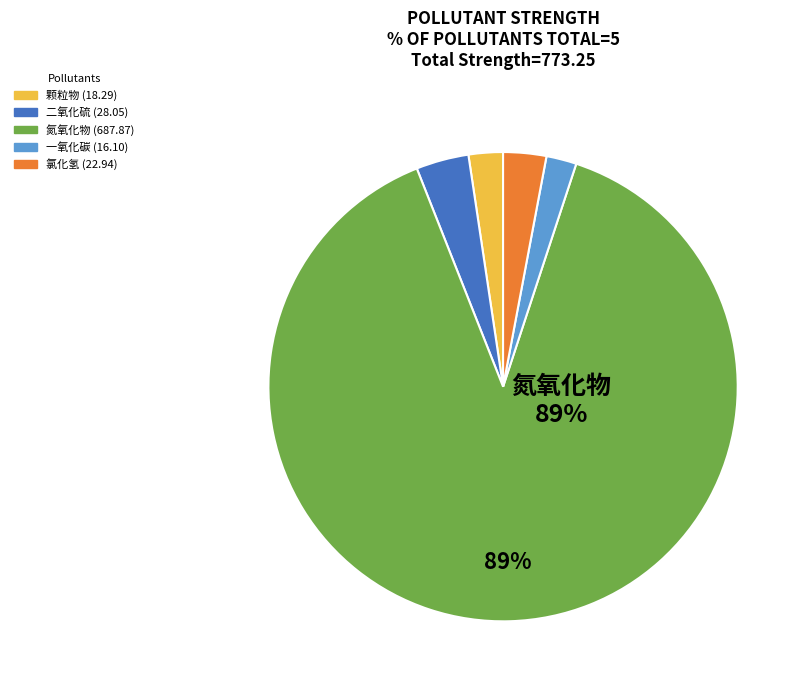

Count the number of slices in the pie.

5